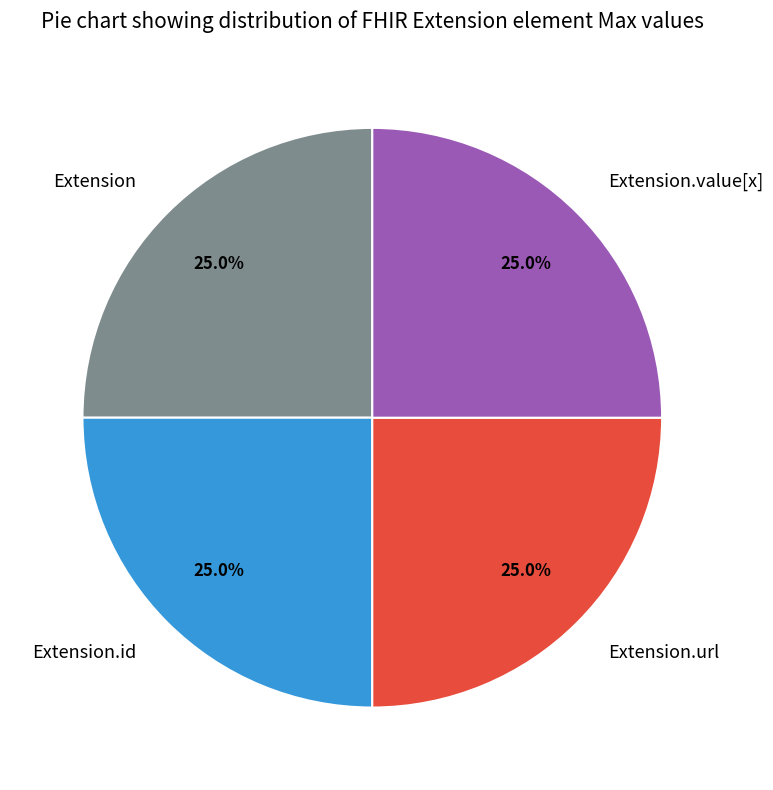

True or false: Extension accounts for 1% of the total.

False